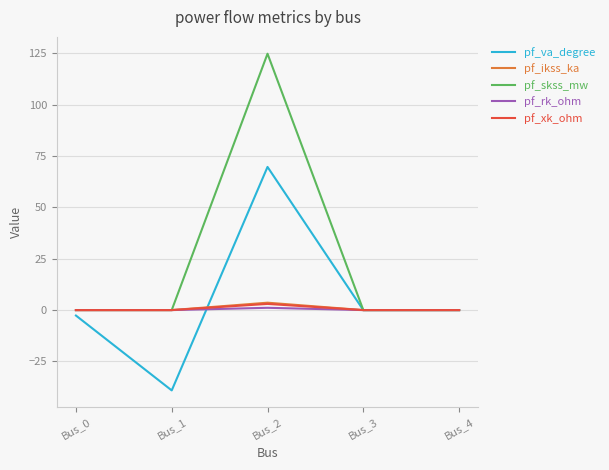

Where is the first local maximum for pf_xk_ohm?

Bus_2